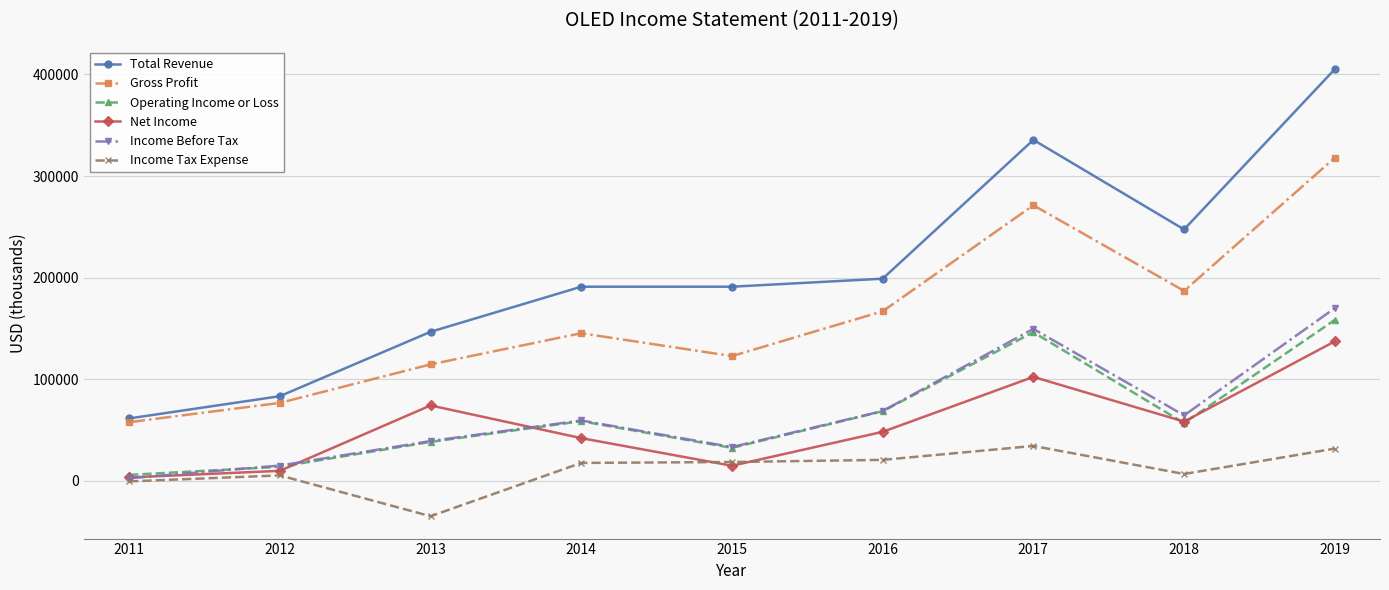

What are all the series names shown in the legend?

Total Revenue, Gross Profit, Operating Income or Loss, Net Income, Income Before Tax, Income Tax Expense